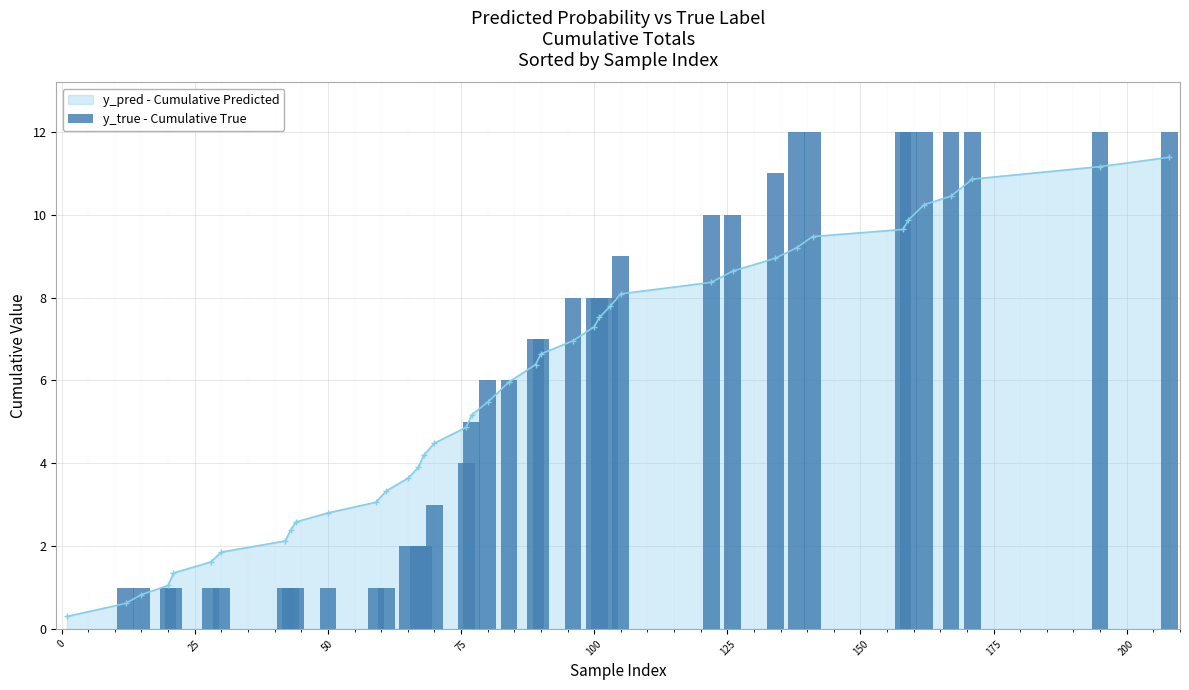

Reading left to right, list all the values displayed in this chart.

0	1	1	1	1	1	1	1	1	1	1	1	1	2	2	2	3	4	5	6	6	7	7	8	8	8	8	9	10	10	11	12	12	12	12	12	12	12	12	12